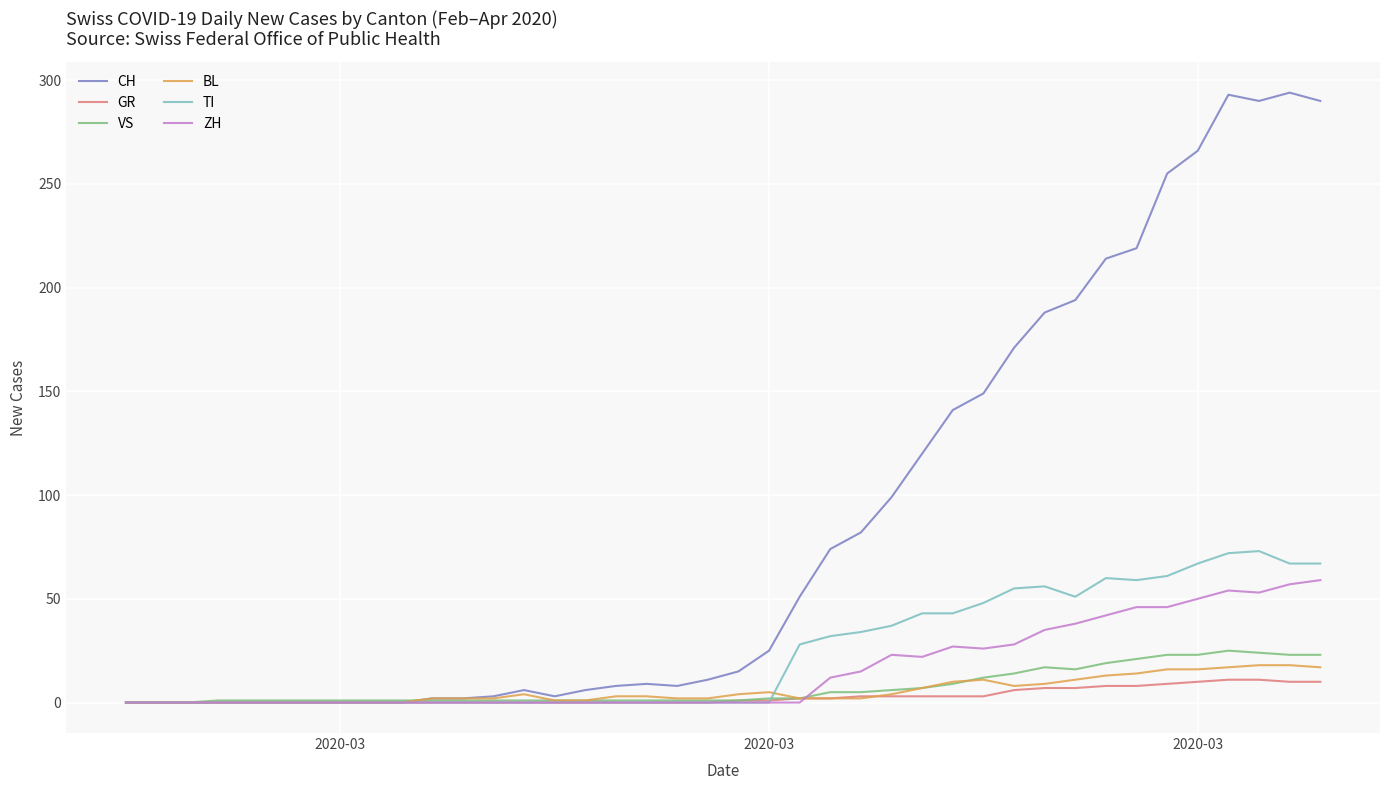

Which series has the largest total across all categories?

CH